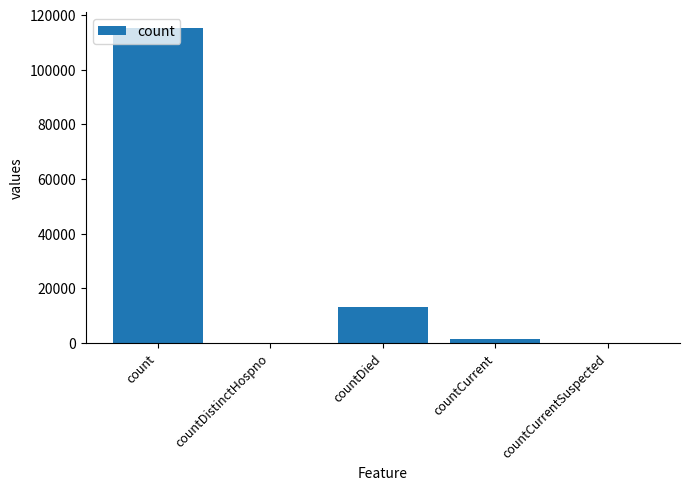

How many distinct data groups are displayed?

1